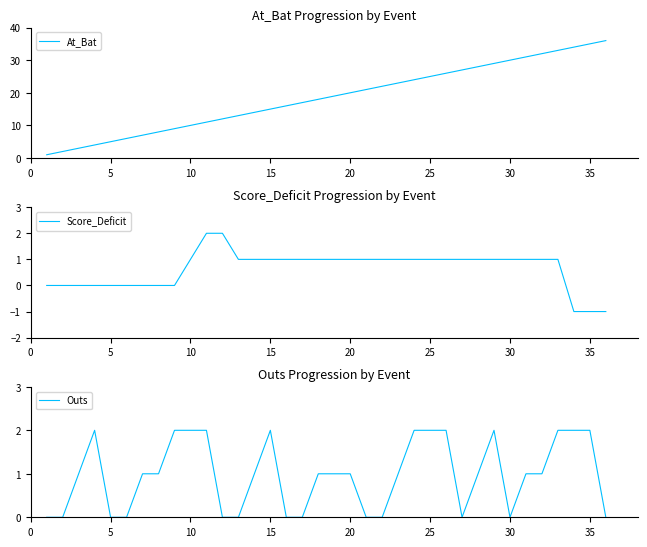

At which label does Outs reach its peak?

15